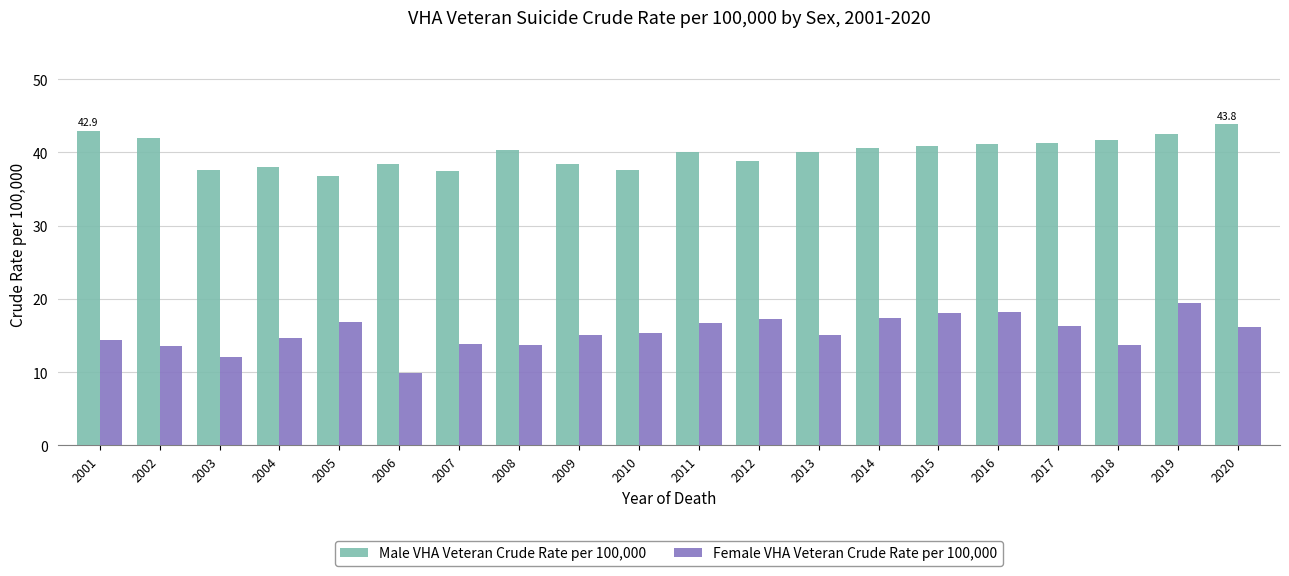

What is the difference between the highest and lowest values at 2012?

21.5